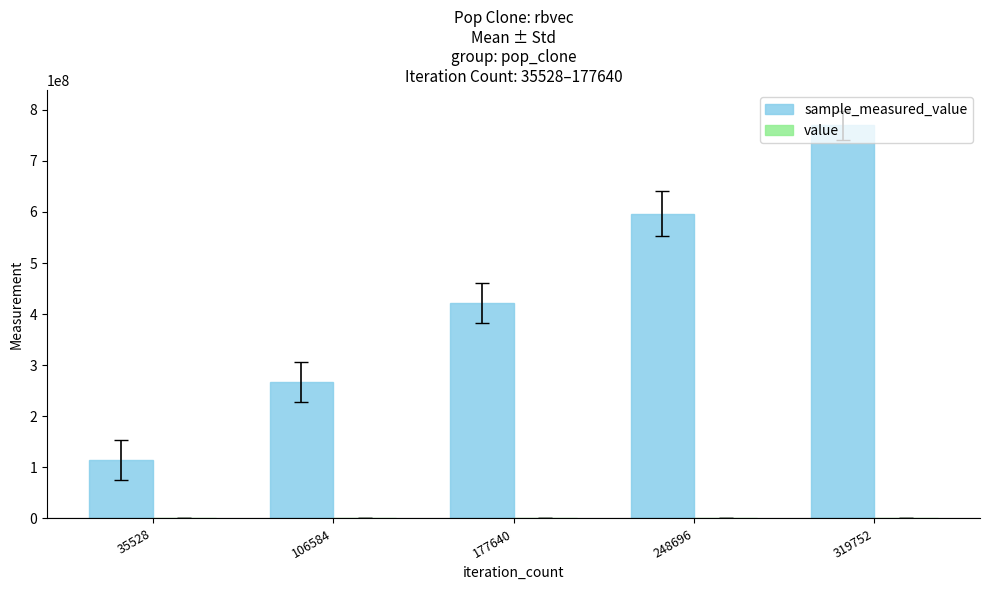

At which category is the sum across all series the highest?

319752